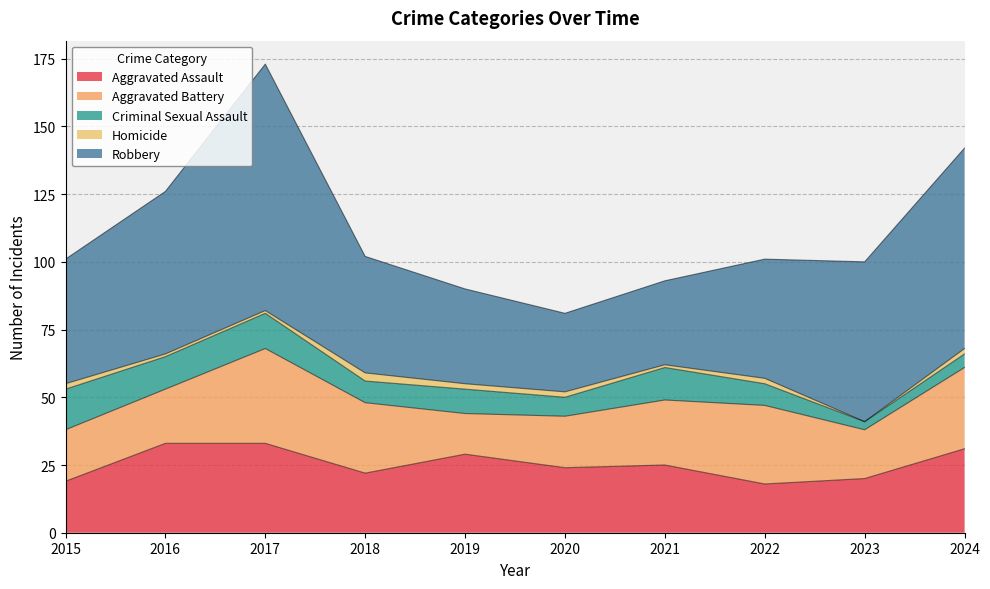

True or false: Robbery and Aggravated Battery intersect in this chart.

False